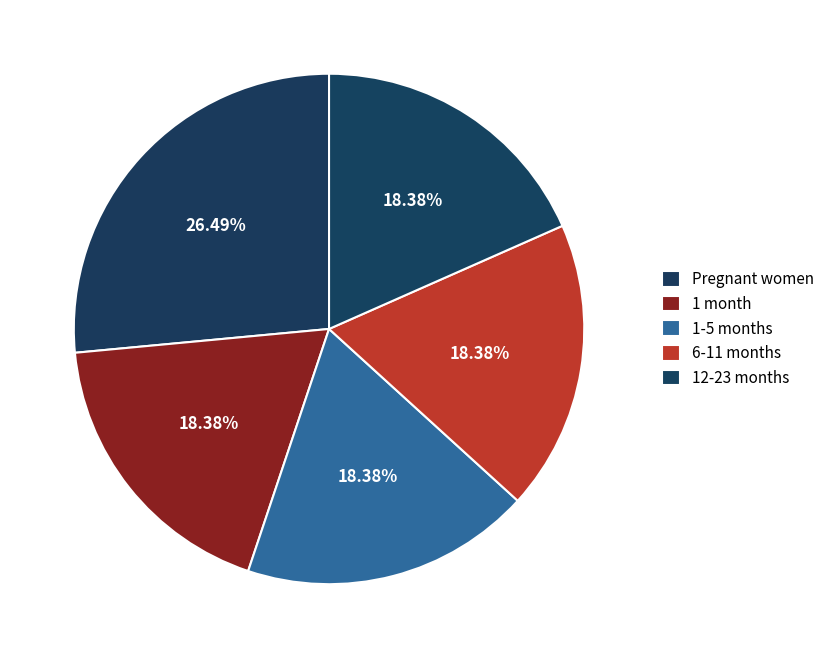

Count the number of slices in the pie.

5